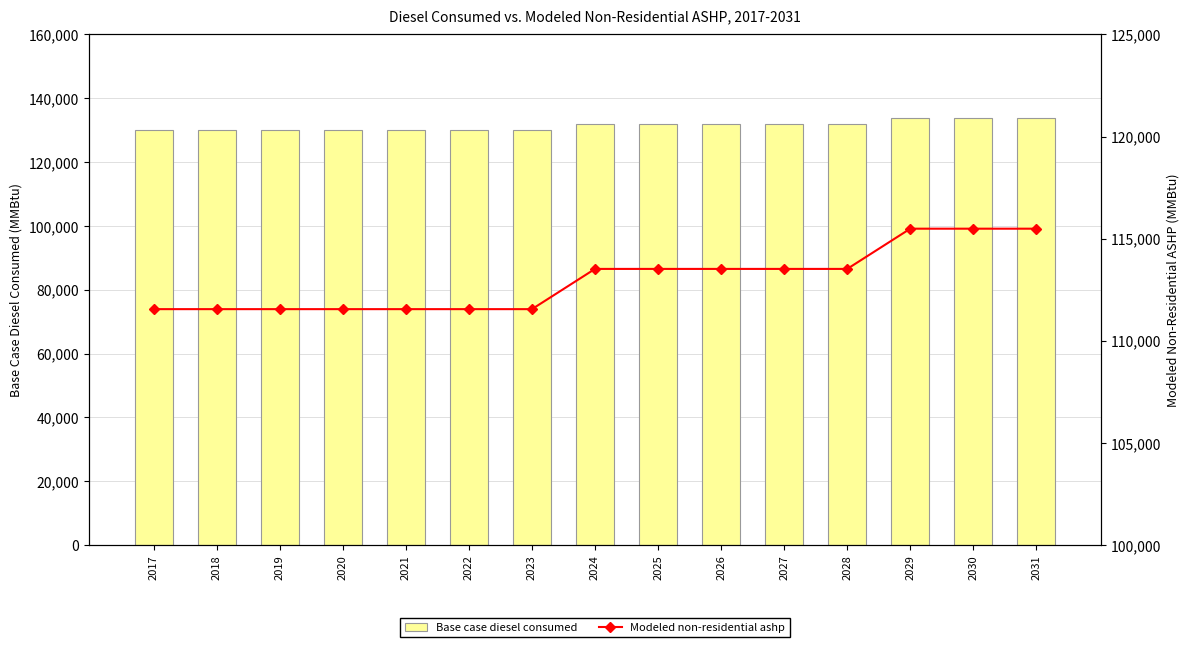

Which category has the highest value in the Modeled non-residential ashp series?

2029